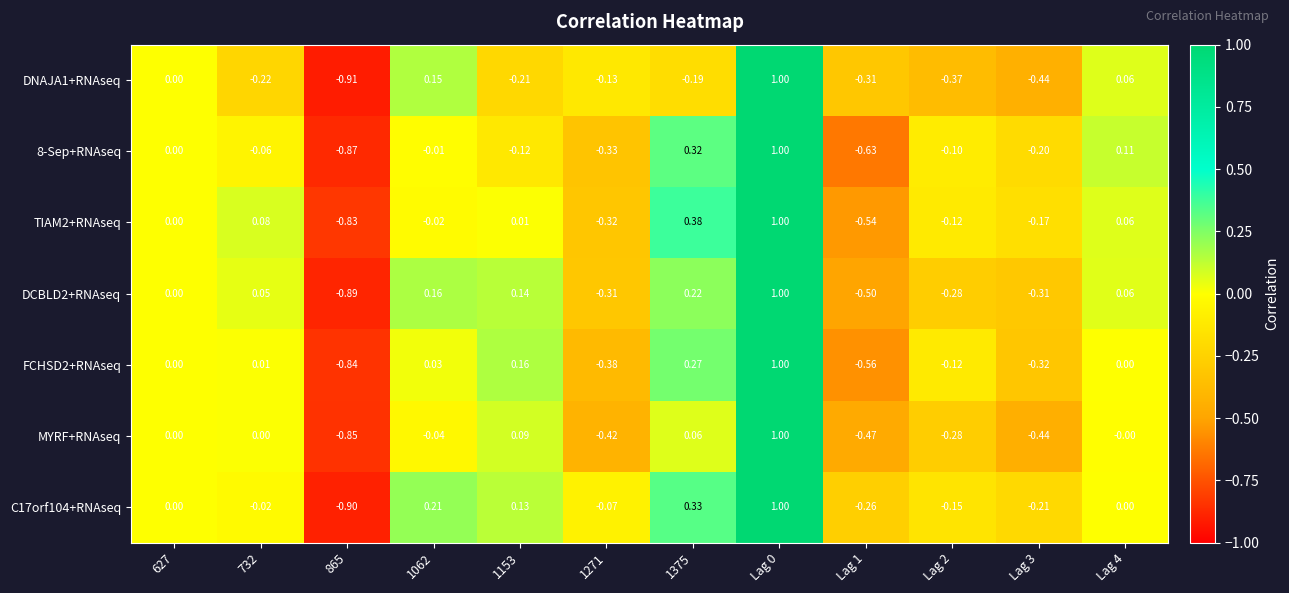

Is the value of FCHSD2+RNAseq at Lag 4 greater than the value of TIAM2+RNAseq at 1271?

Yes